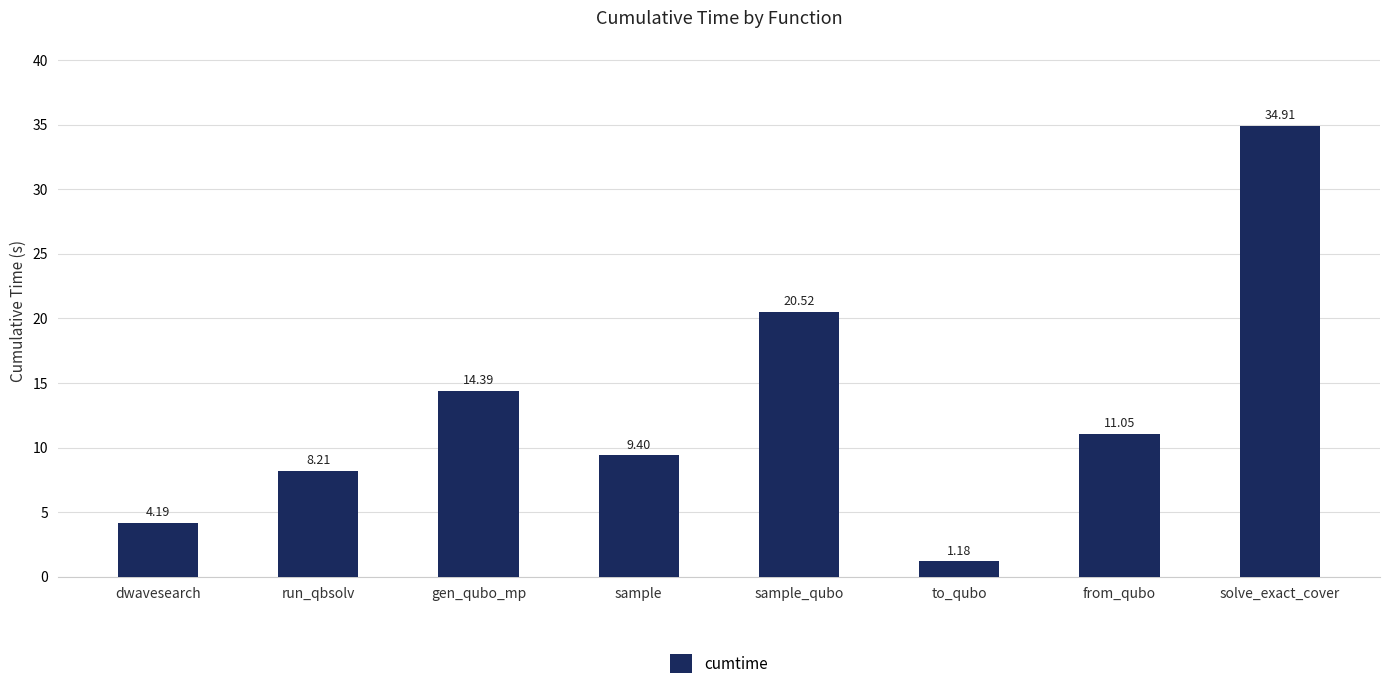

Does the chart contain any negative values?

No